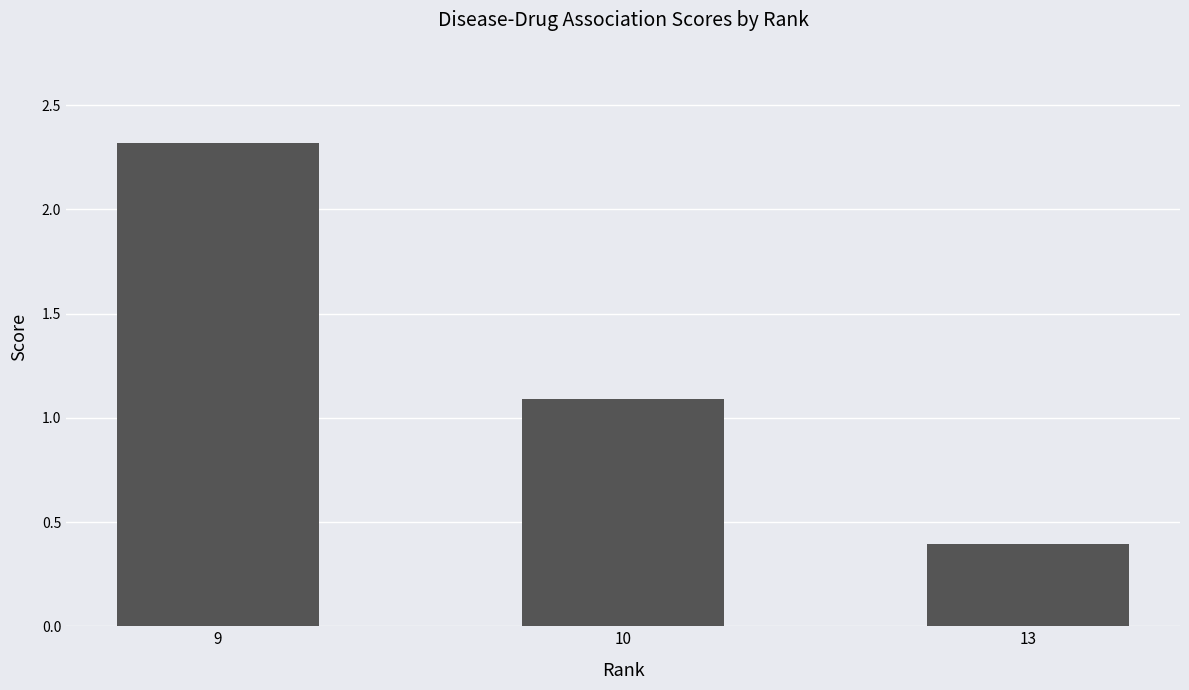

Are the bars grouped side by side (vs. stacked)?

No